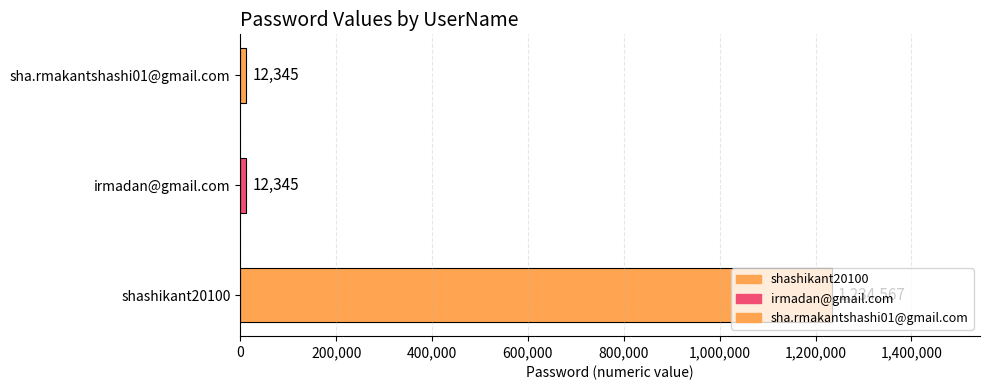

What is the label of the 1st bar from the left?

shashikant20100